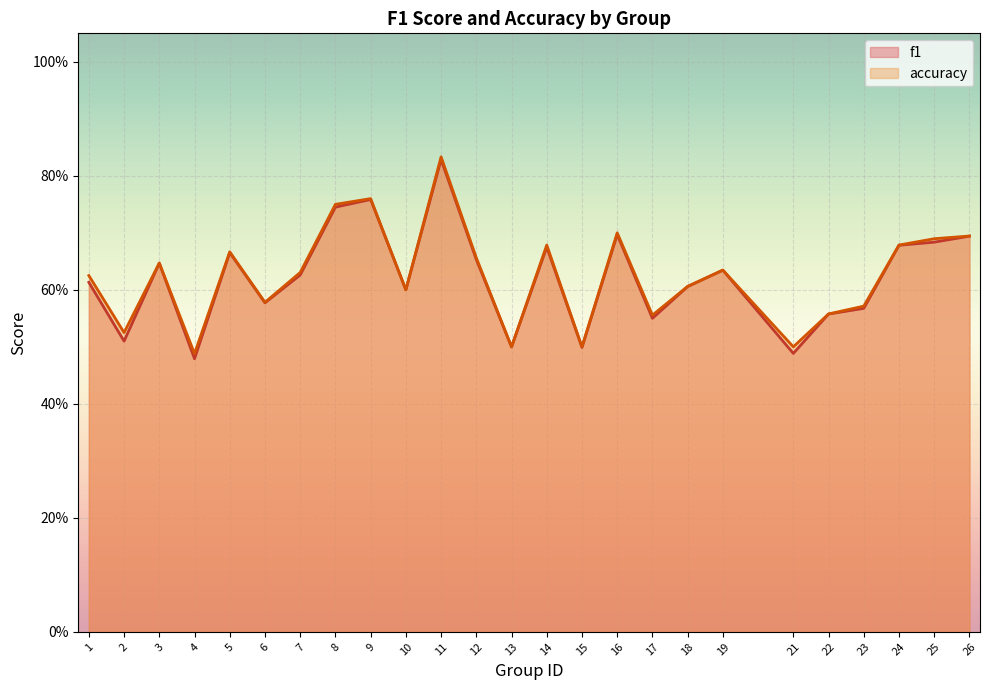

Between 10 and 21, which series saw the biggest shift?

f1